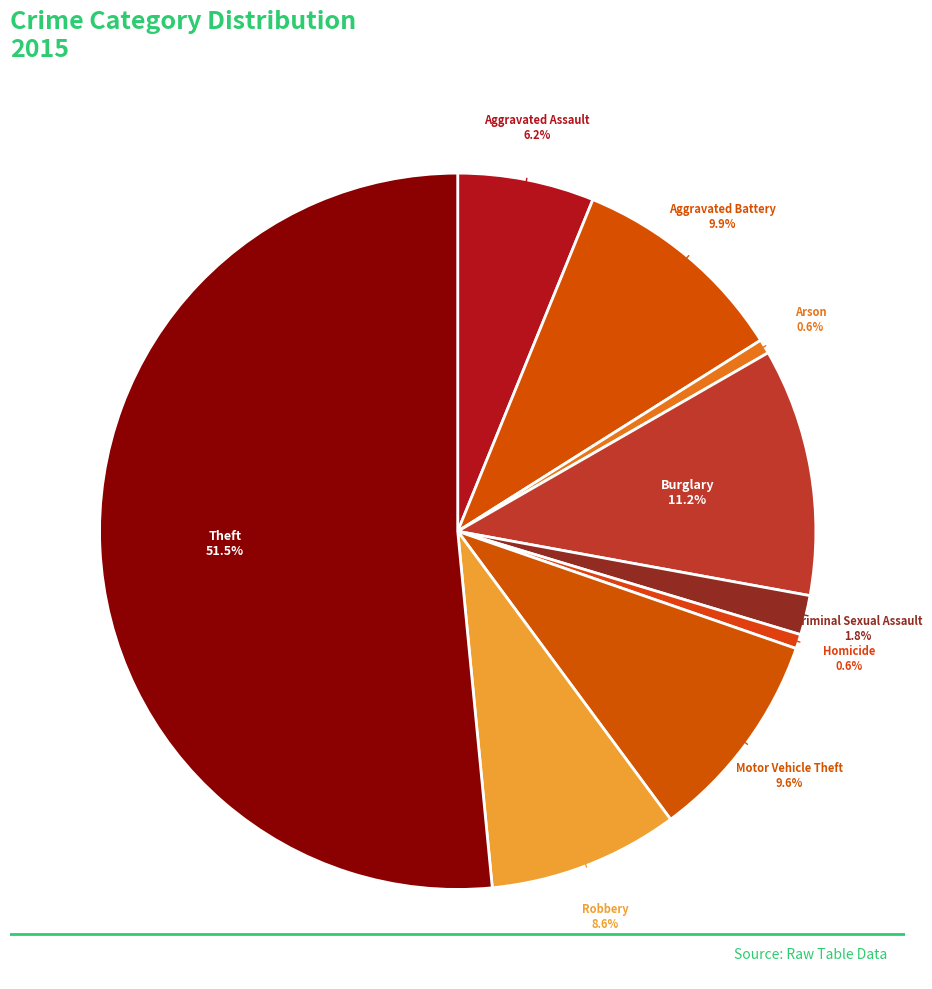

How many segments does this pie chart have?

9